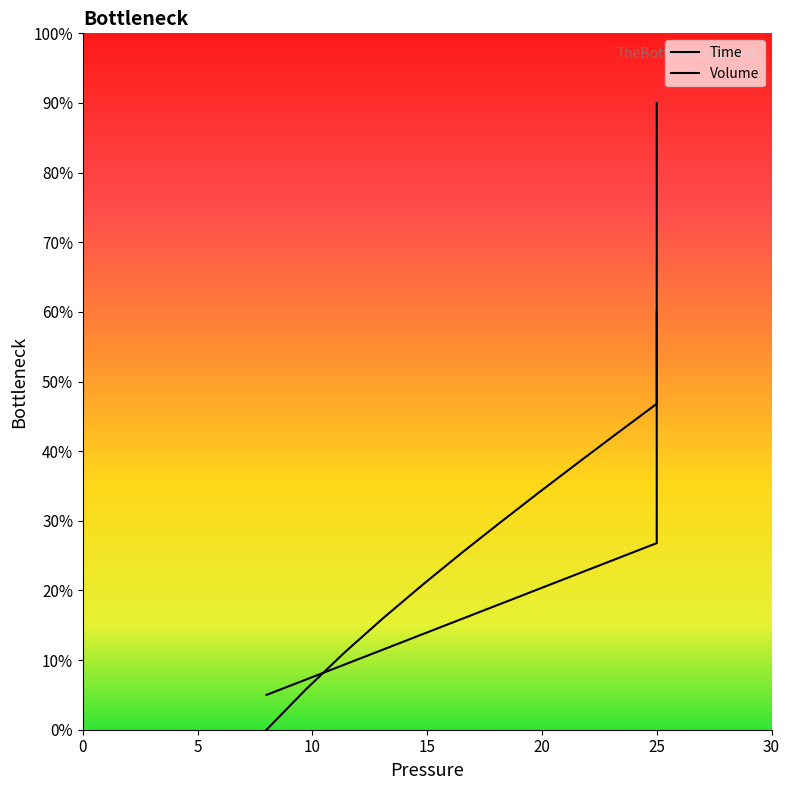

Rank the series by their maximum value, from lowest to highest.

Volume, Time